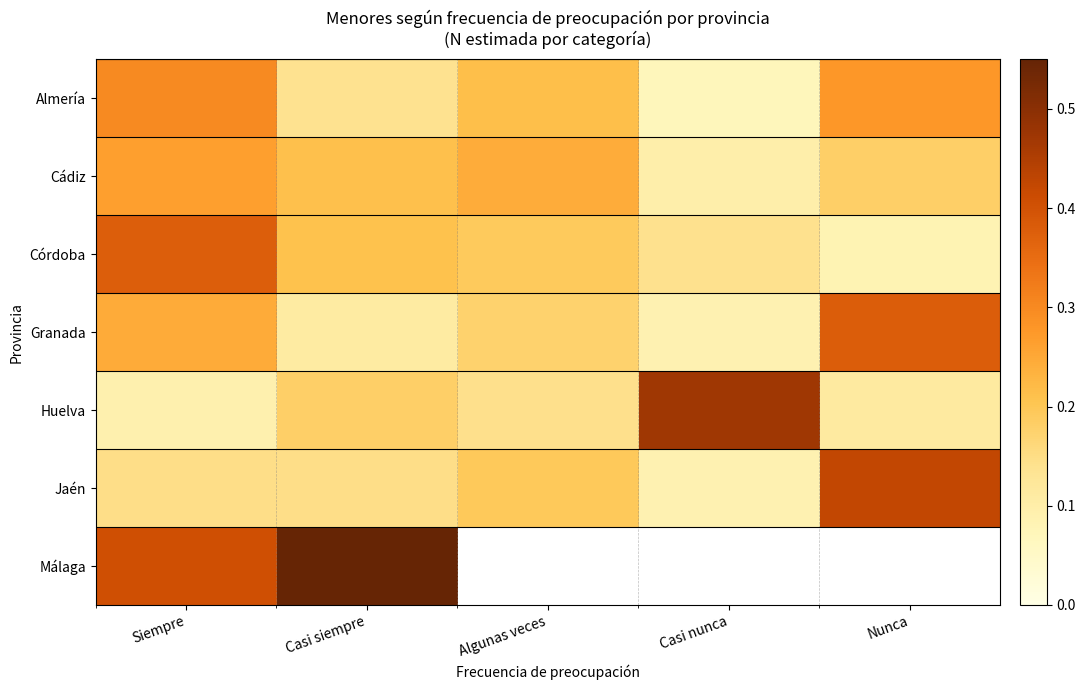

Which has a higher value, Casi siempre or Casi nunca?

Casi siempre